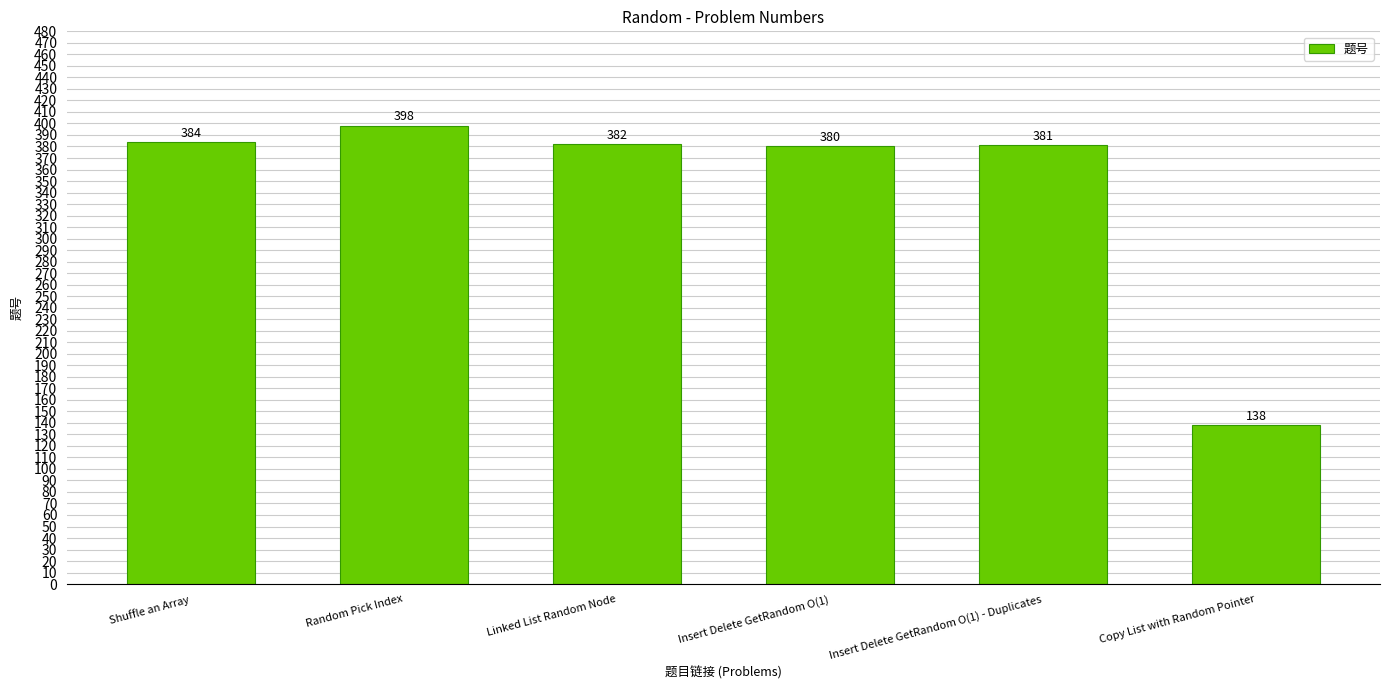

What is the sum of the values at Linked List Random Node and Random Pick Index?

780